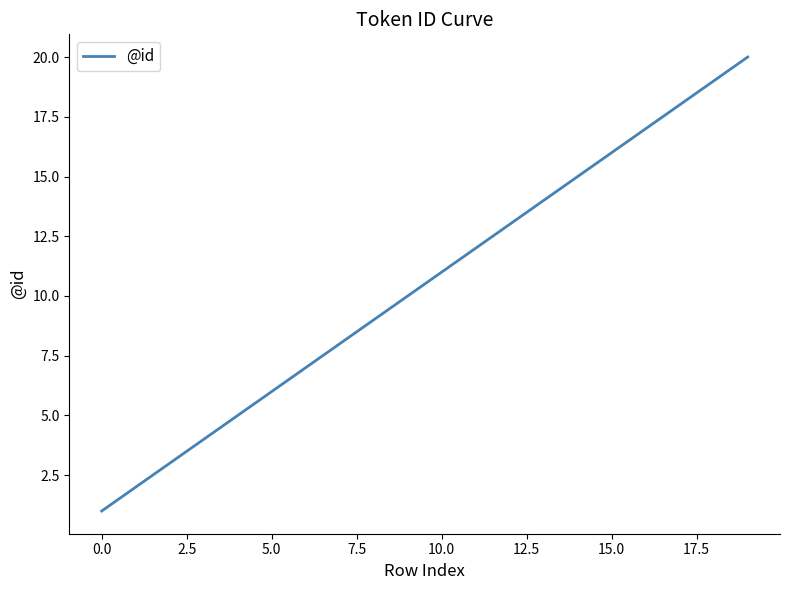

Reading left to right, transcribe all the data shown in this chart.

1	2	3	4	5	6	7	8	9	10	11	12	13	14	15	16	17	18	19	20